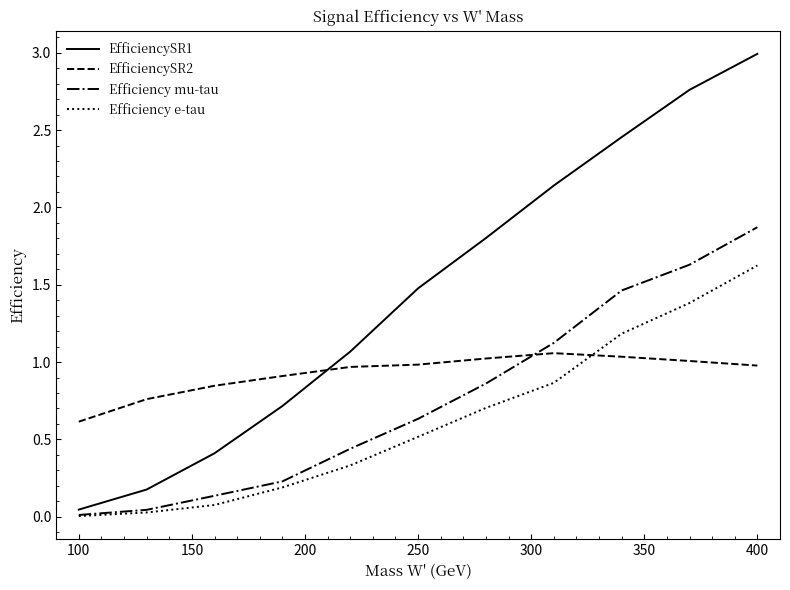

List the series in order of their overall mean, lowest first.

Efficiency e-tau, Efficiency mu-tau, EfficiencySR2, EfficiencySR1